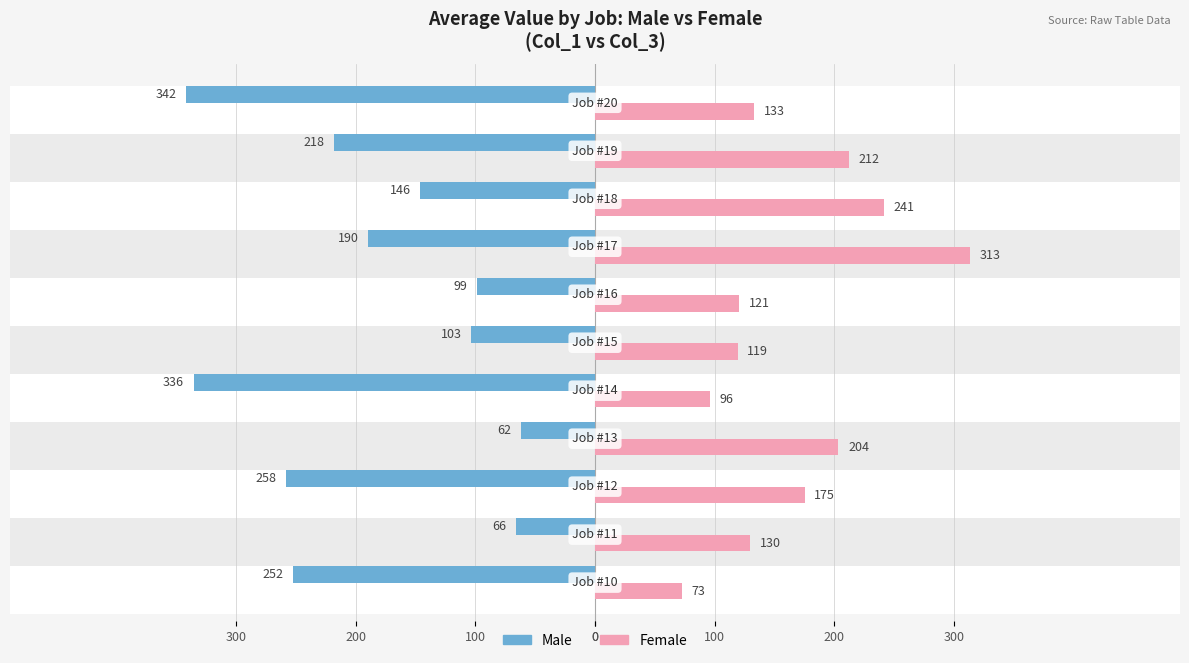

What are all the series names shown in the legend?

Male, Female